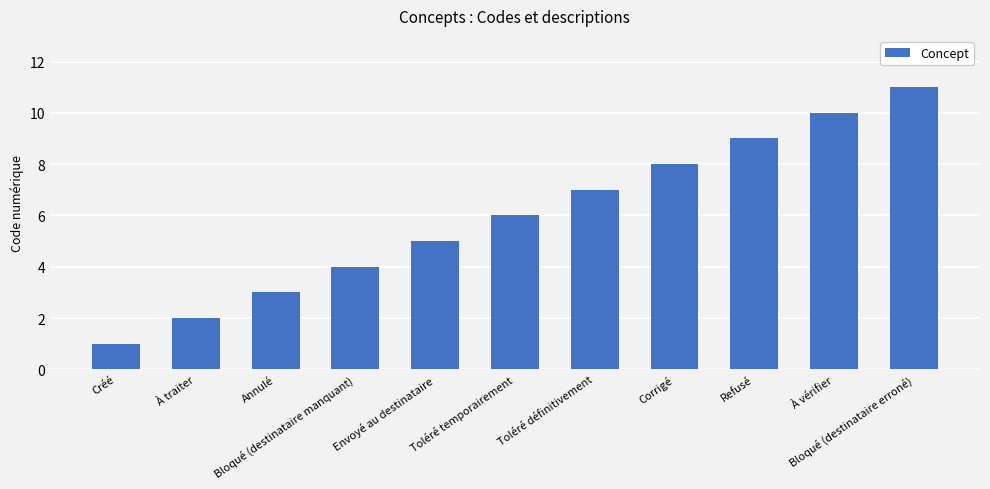

What is the sum of all values?

66